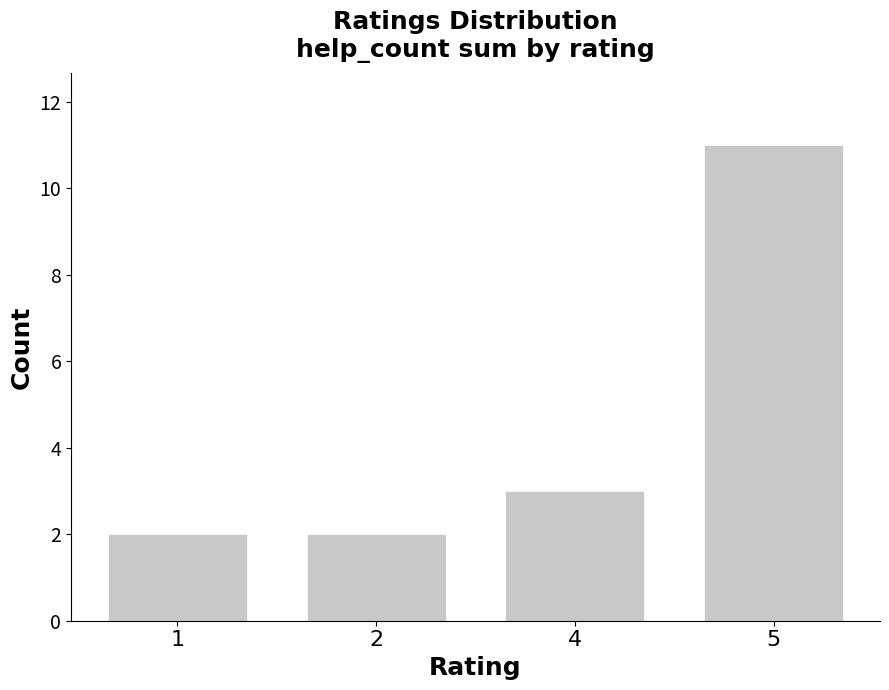

What is the difference between the maximum and minimum values?

9